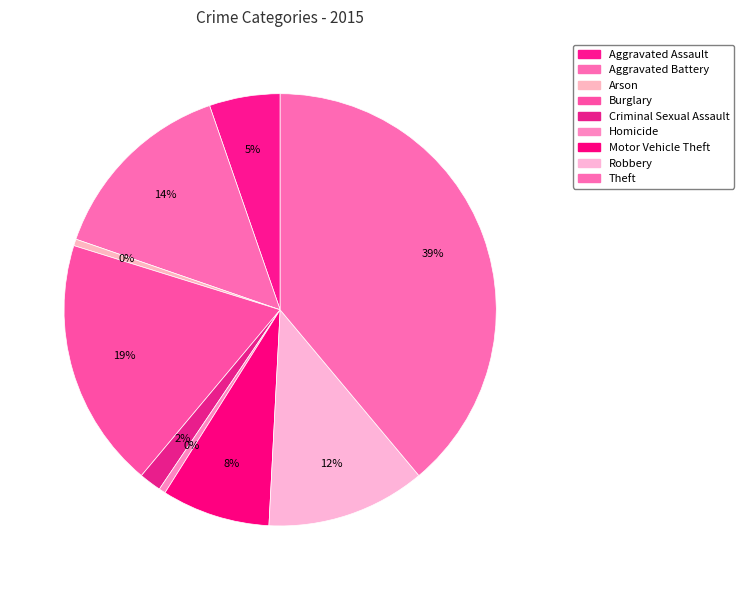

To the nearest percent, what is the combined percentage of Arson and Burglary?

19%